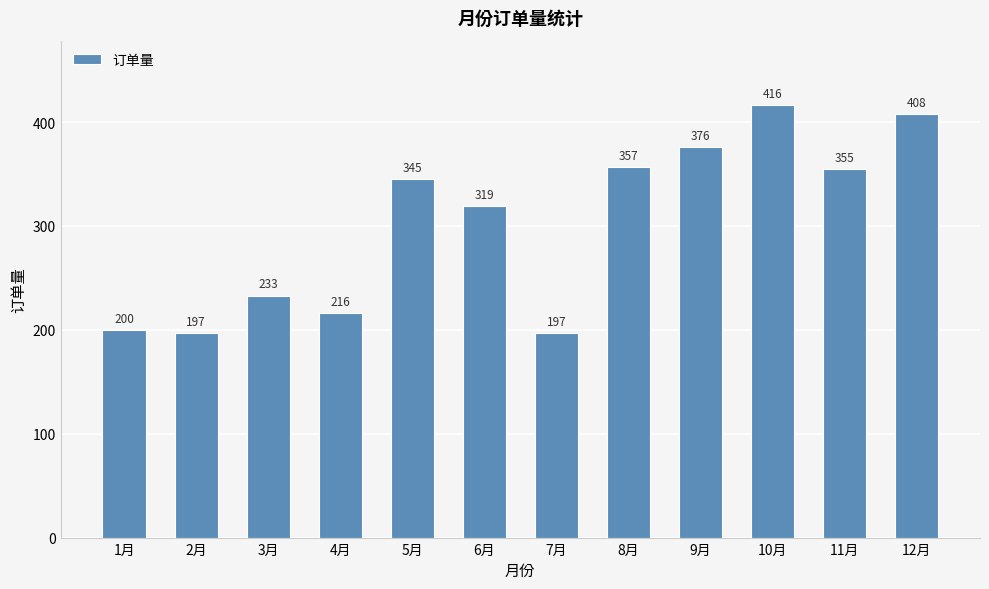

Reading left to right, what are all the values shown in this chart?

200	197	233	216	345	319	197	357	376	416	355	408